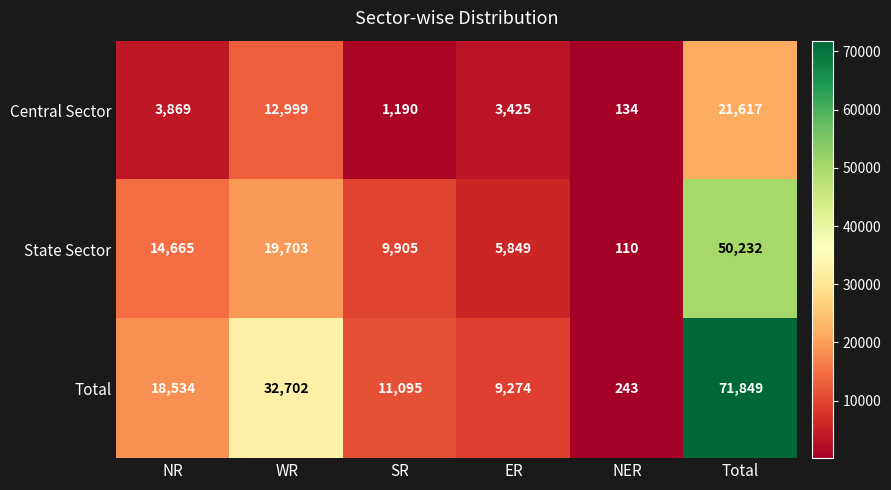

Between NR and ER, which series saw the biggest shift?

Total